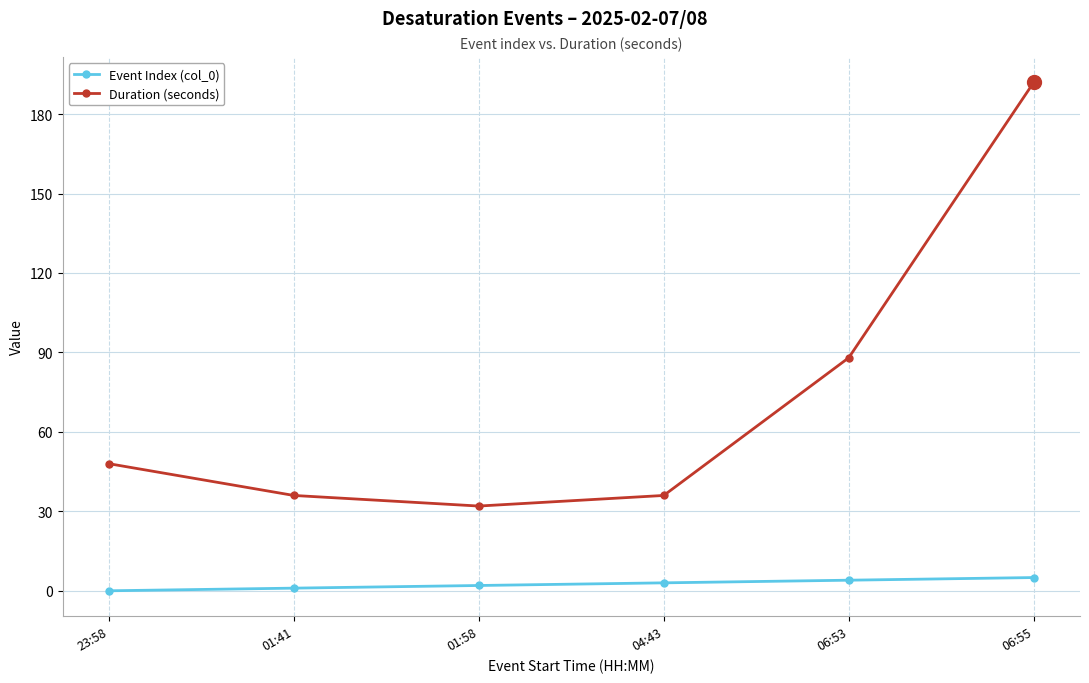

Which series has the largest range (max minus min)?

Duration (seconds)